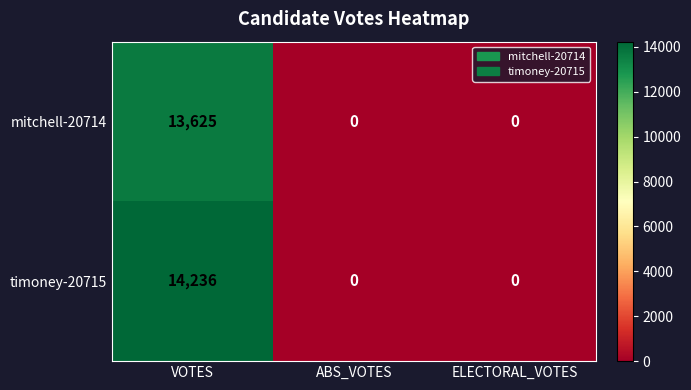

Which series has the largest range (max minus min)?

timoney-20715